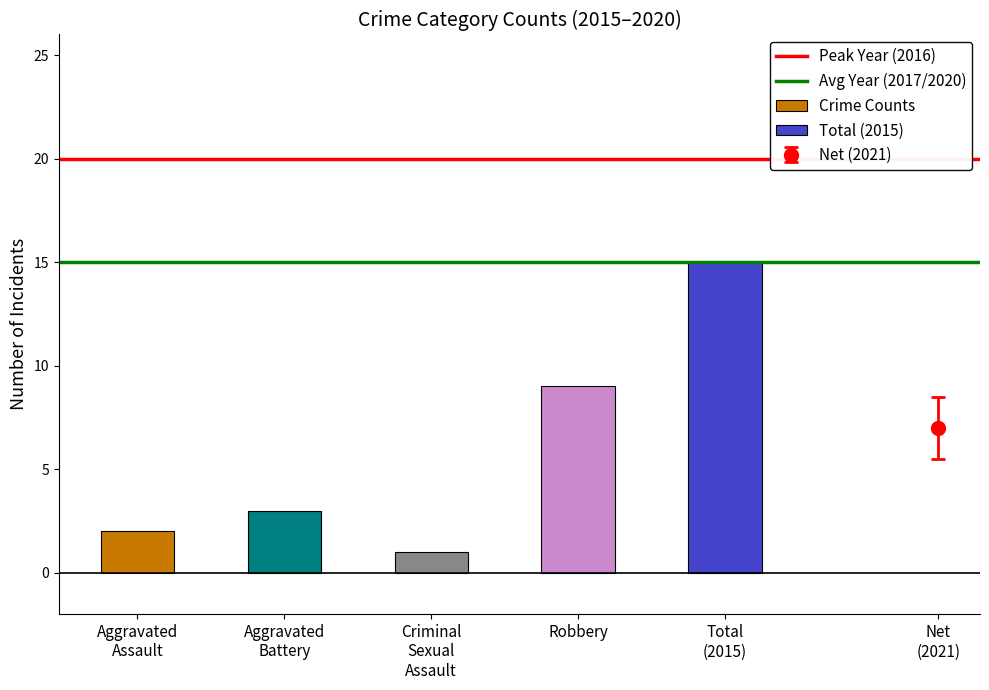

True or false: Crime Counts has a value of 15 at Robbery.

False